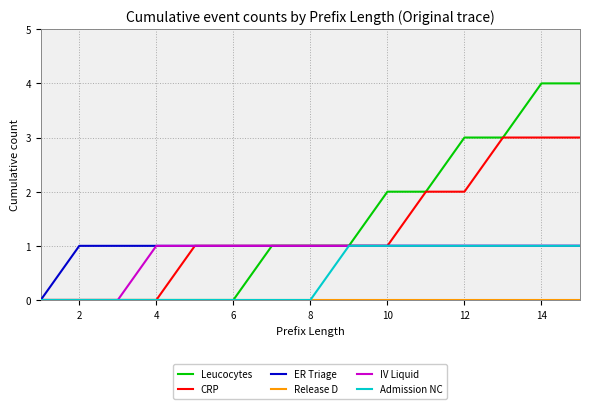

Which series has the widest spread of values?

Leucocytes